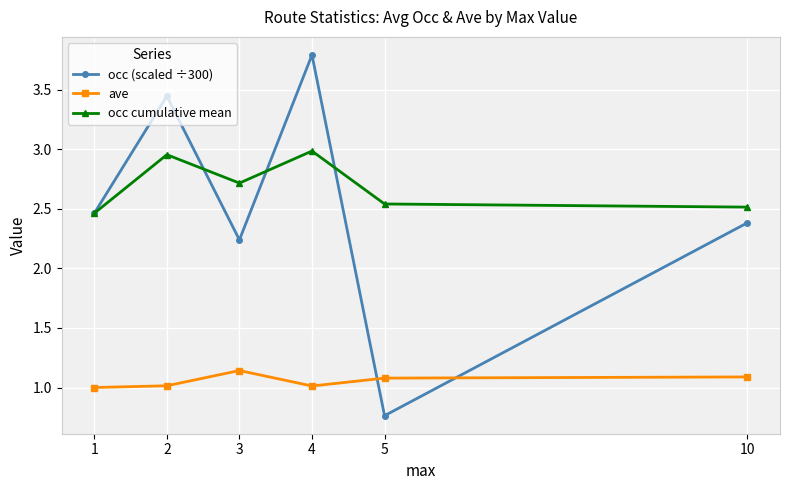

After their last crossing, which series has the higher values: ave or occ (scaled ÷300)?

occ (scaled ÷300)